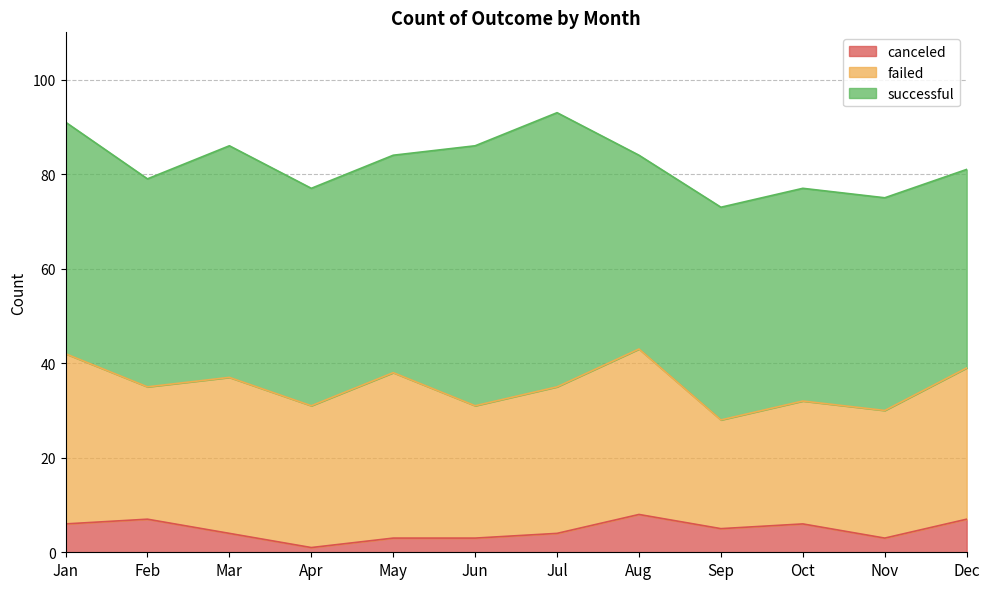

Which category has the lowest value in the successful series?

Aug